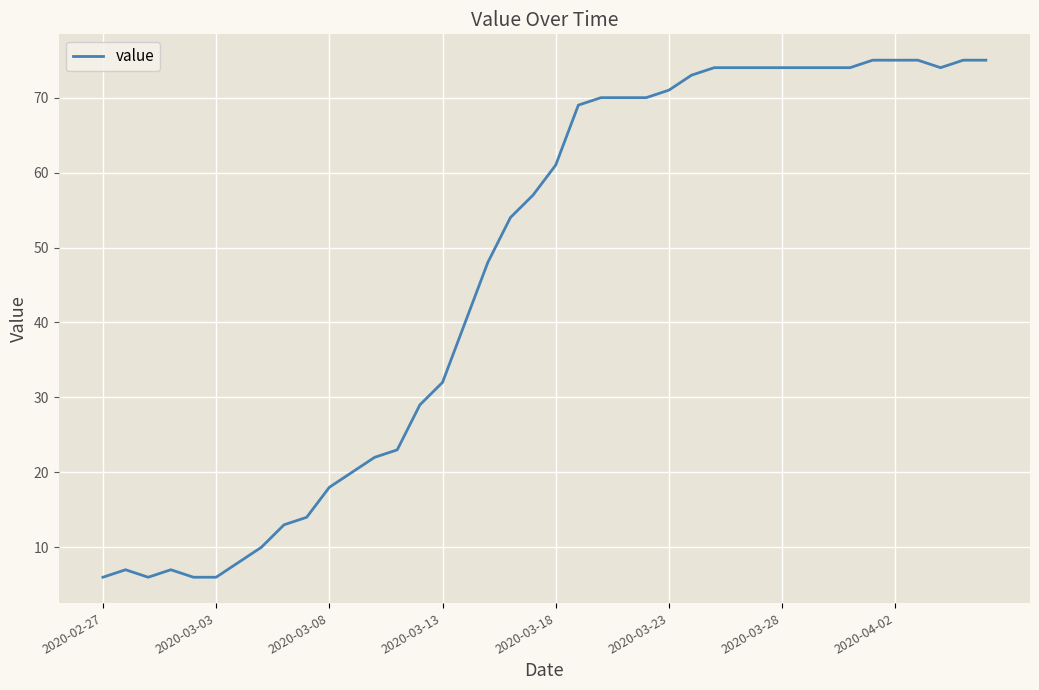

What is the greatest value displayed?

75